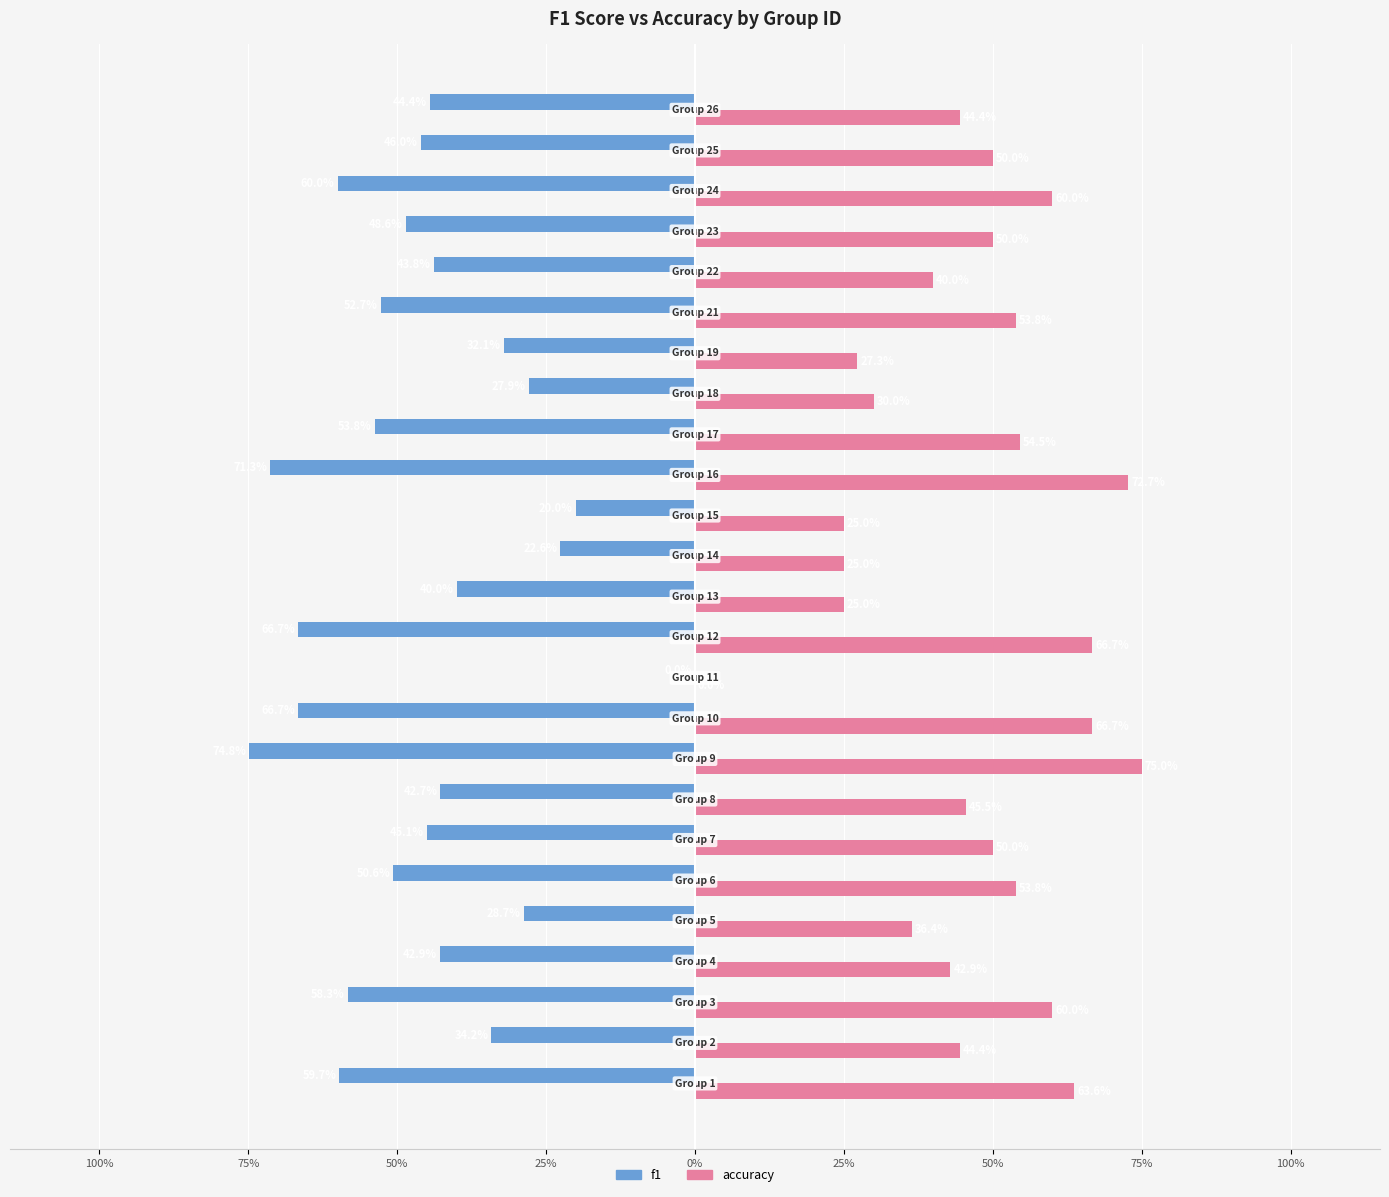

What are all the series names shown in the legend?

f1, accuracy